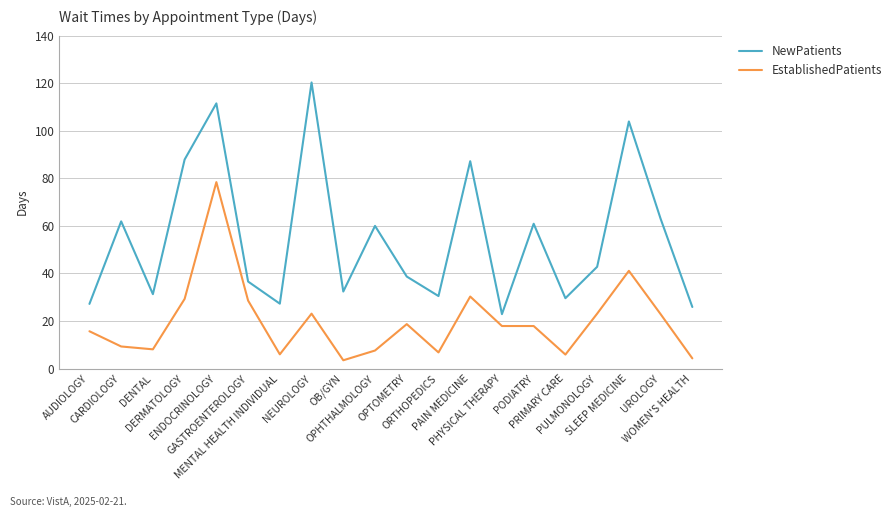

What is the difference between the second highest and minimum values in the NewPatients series?

88.6